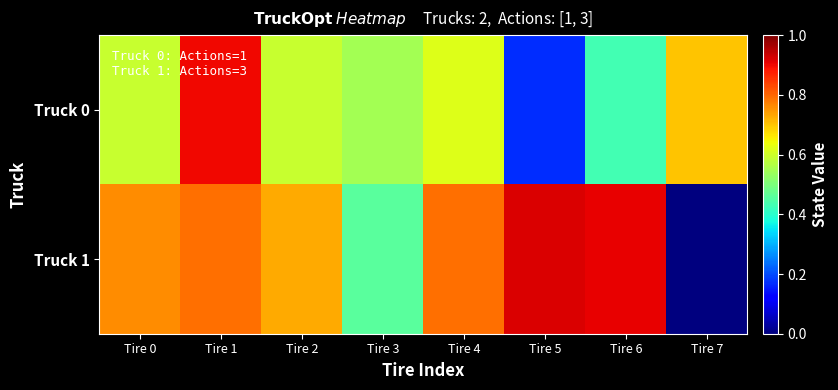

Which has a higher value, Tire 1 or Tire 6?

Tire 1